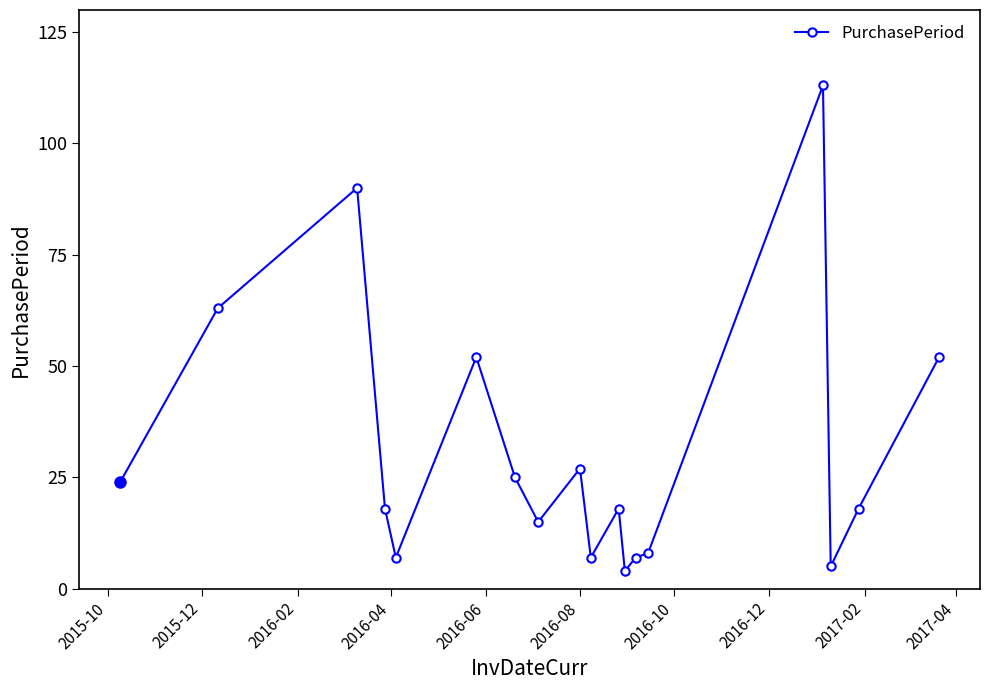

What is the maximum value shown in the chart?

113